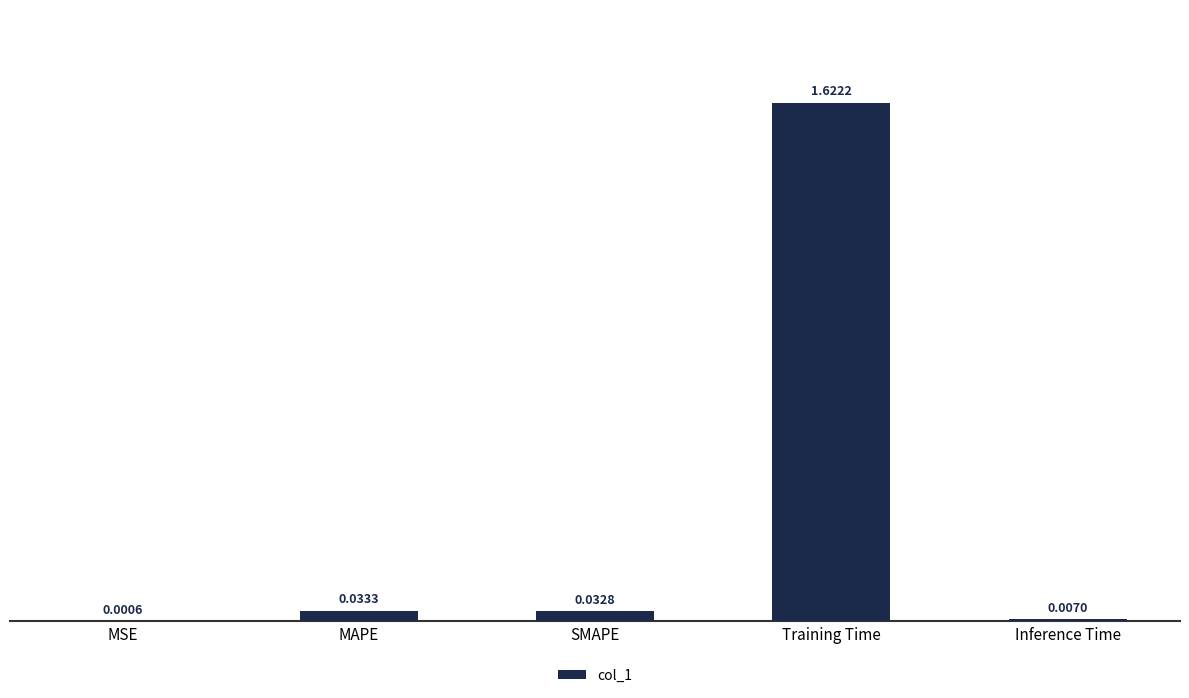

Which has a higher value, Inference Time or MSE?

Inference Time